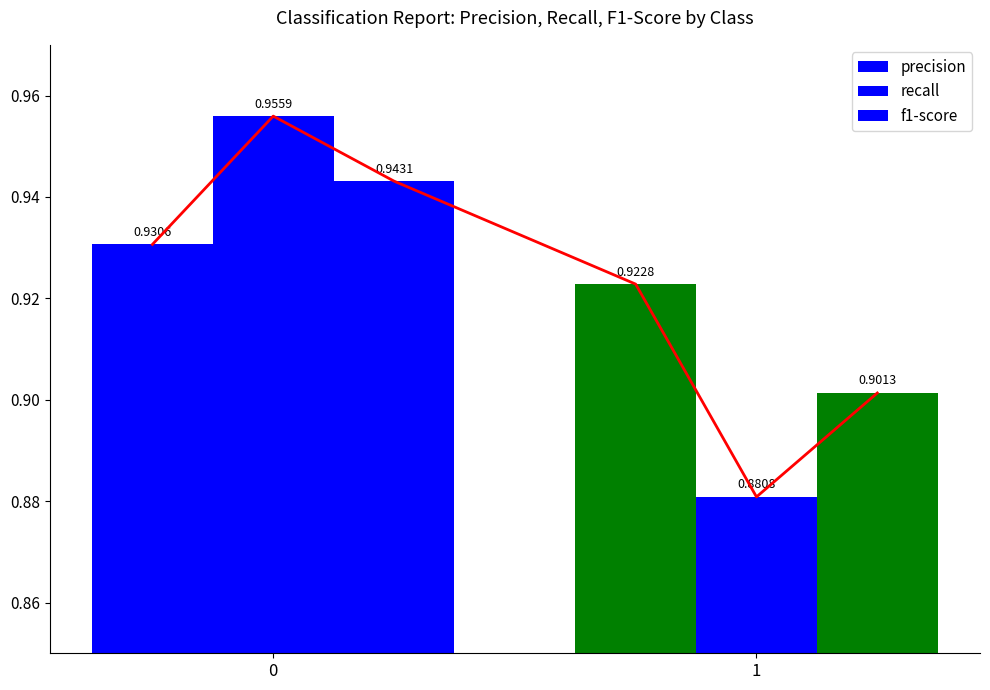

At 1, list the series in order from largest to smallest.

precision, f1-score, recall